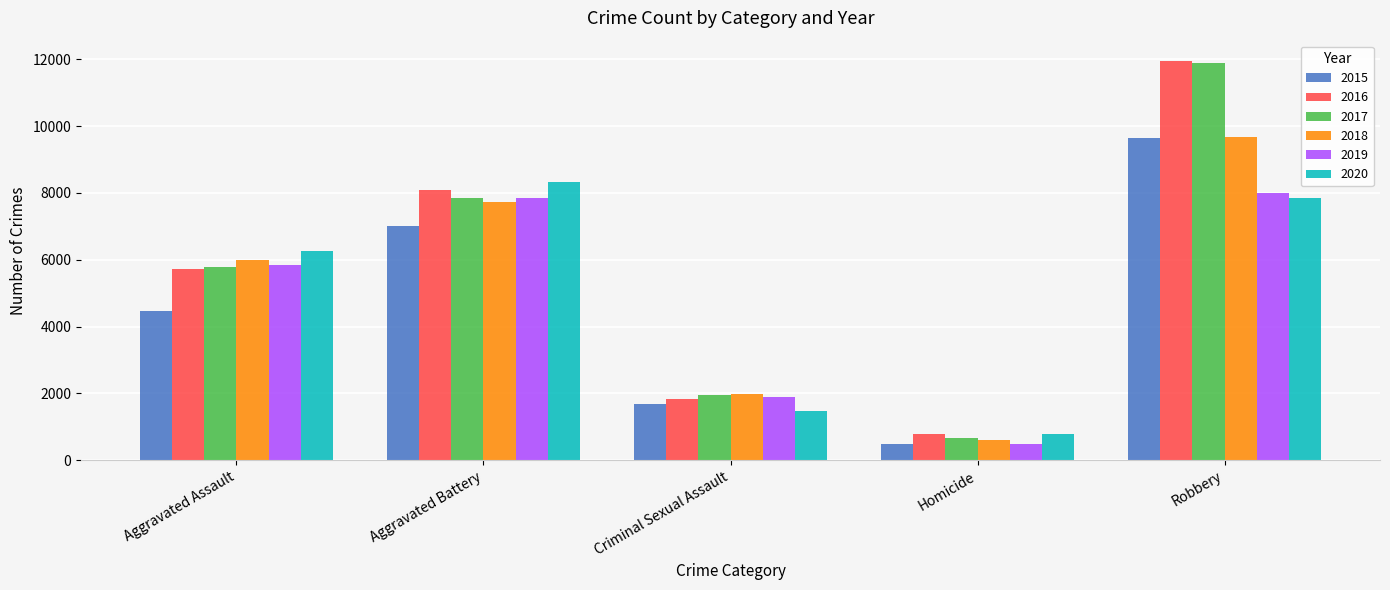

What is the label of the 3rd bar from the left?

Criminal Sexual Assault